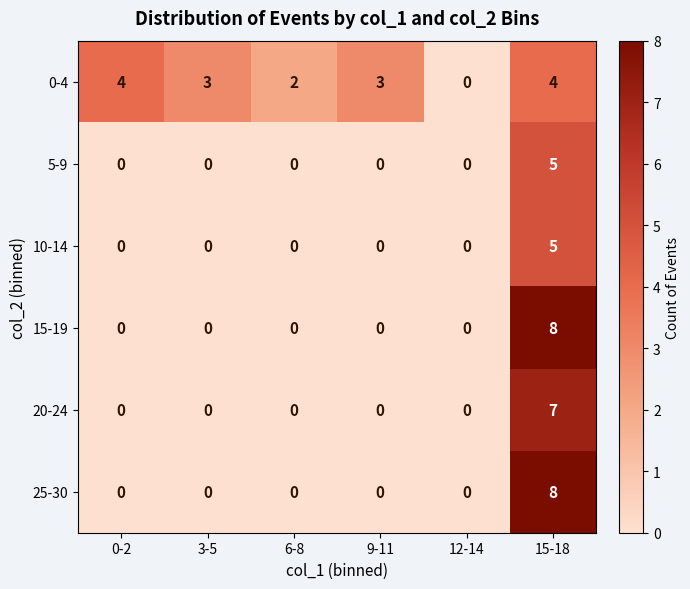

How many distinct data groups are displayed?

6